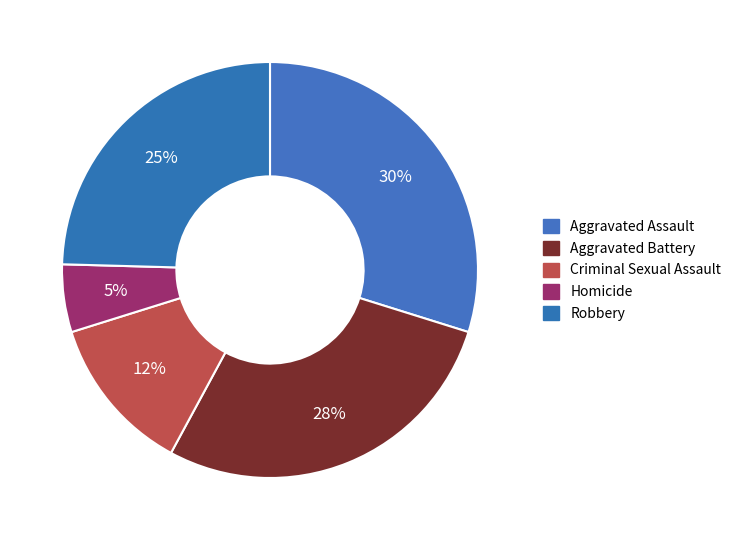

What percentage is NOT represented by Criminal Sexual Assault?

87.7%